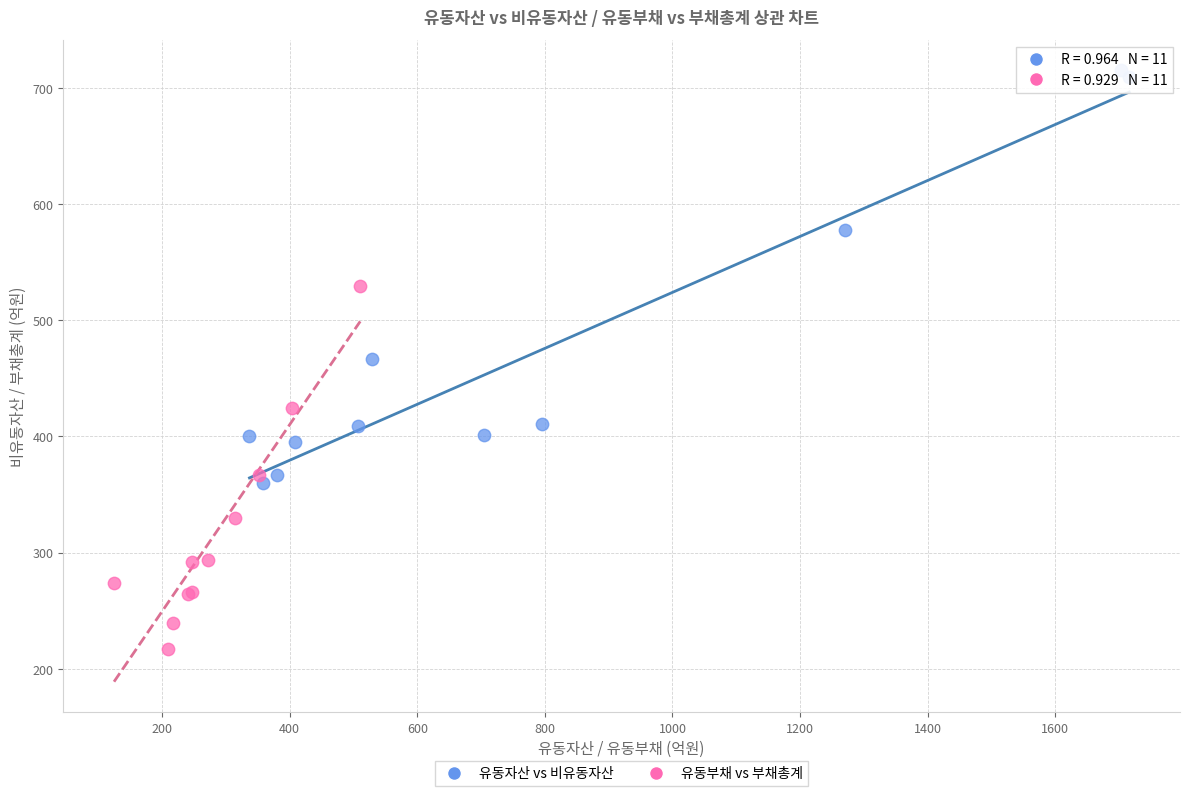

Which series reaches the maximum Y coordinate?

유동자산 vs 비유동자산